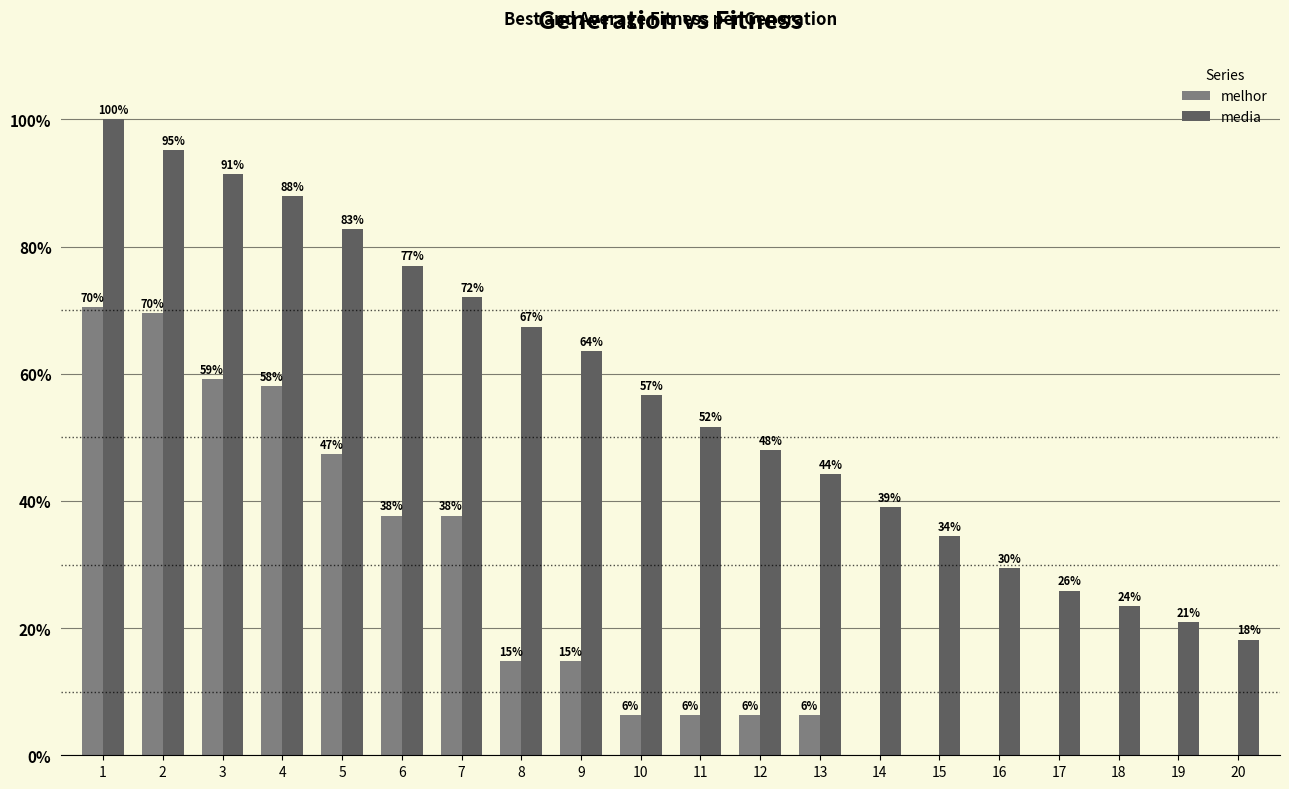

Are the bars grouped side by side (vs. stacked)?

Yes